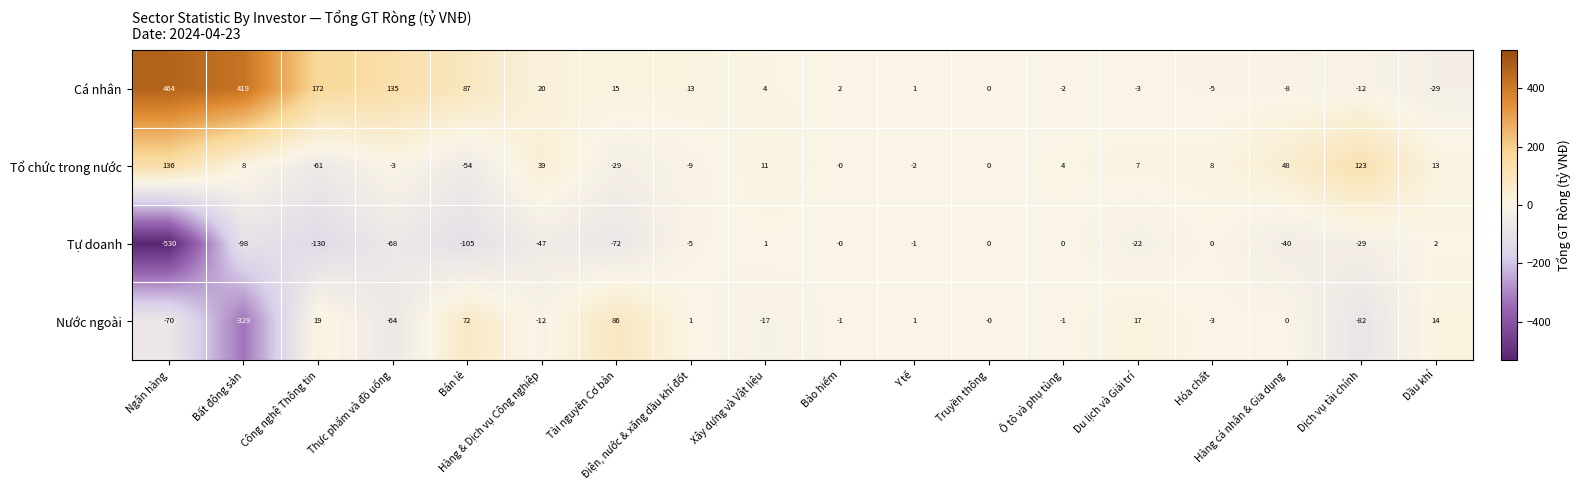

Count the number of data series in this chart.

4